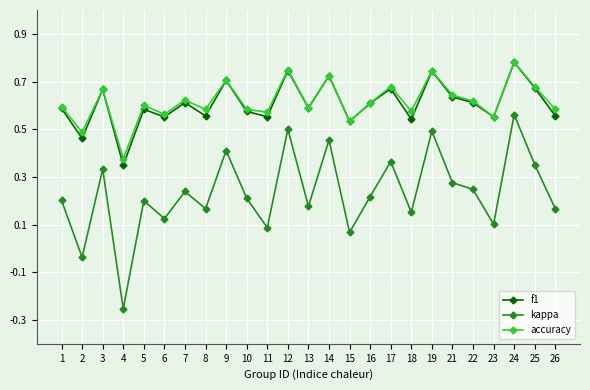

Which series changed the most between 1 and 12?

kappa